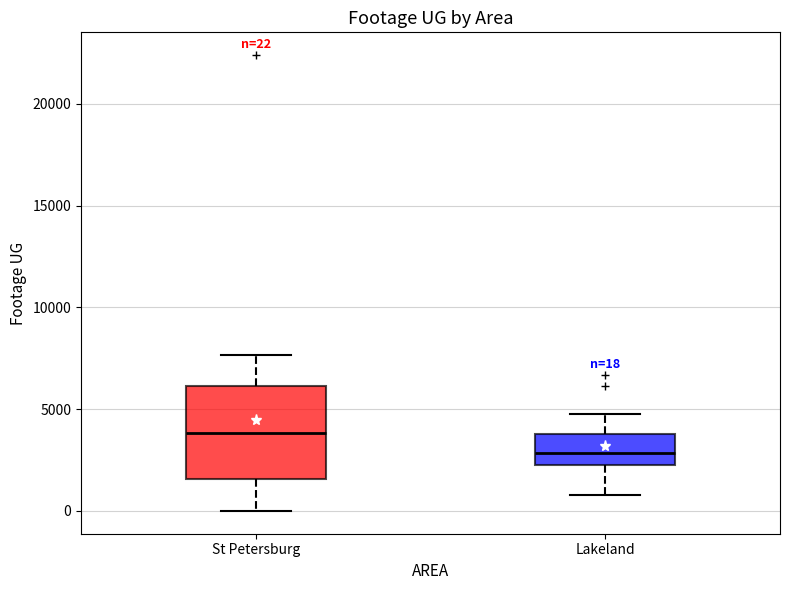

Which box's median line is the highest?

St Petersburg